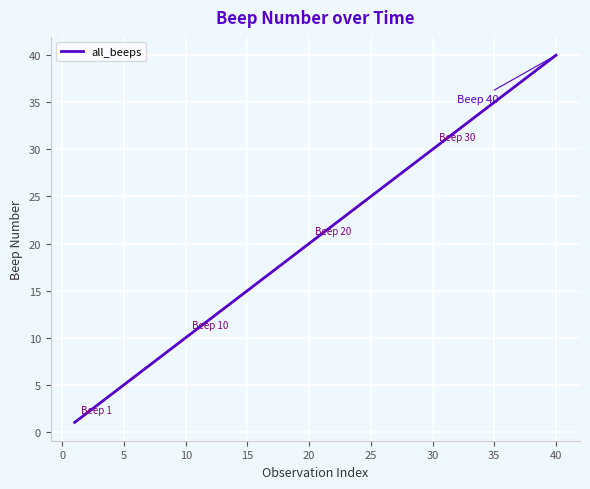

What is the maximum value shown in the chart?

40